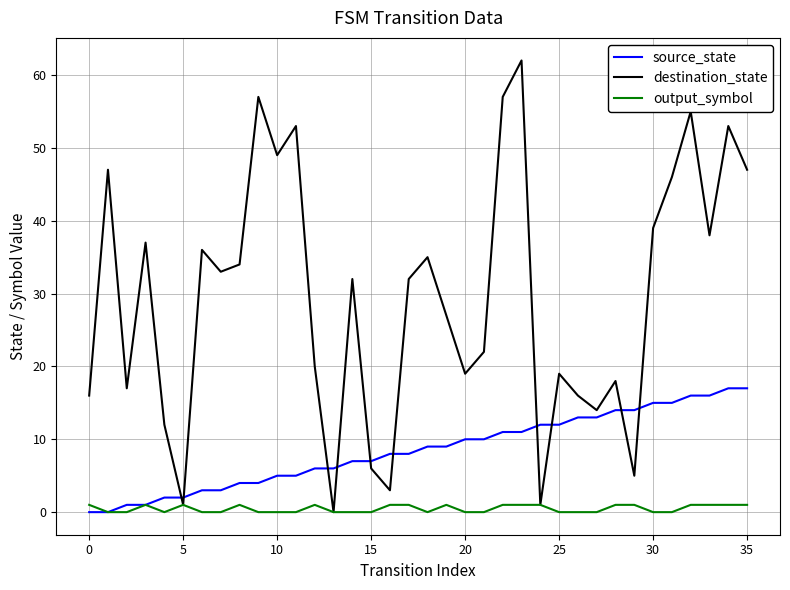

What is the maximum value for source_state?

17